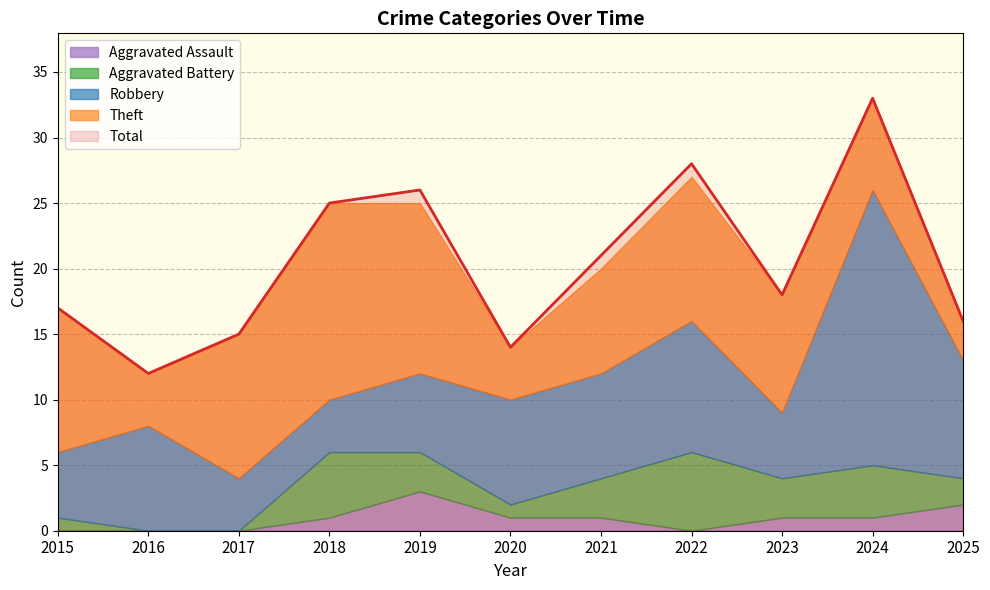

How many data points in Theft are above 9?

5